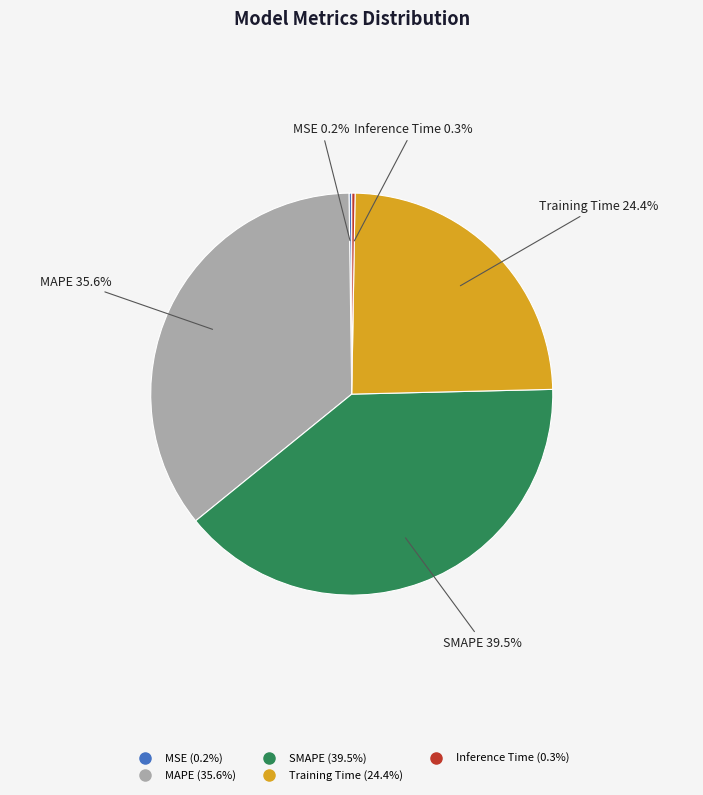

Which slice is the largest?

SMAPE